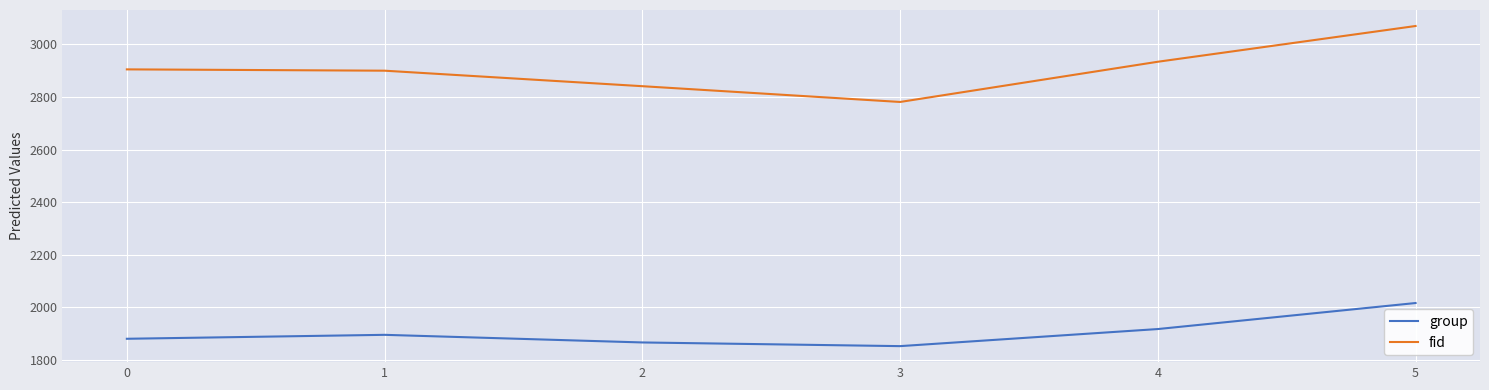

True or false: fid and group cross at least once.

False